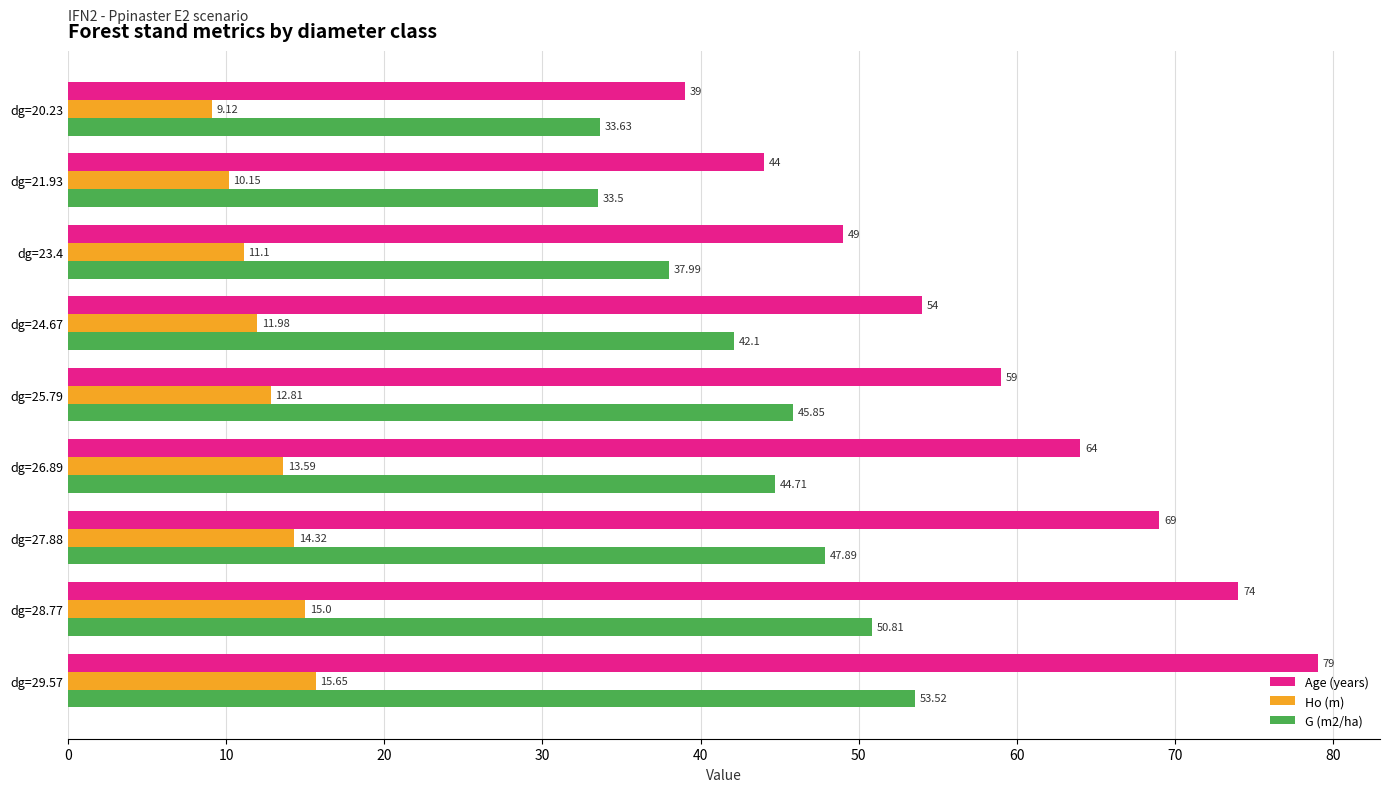

Rank the categories by Age (years) value from lowest to highest.

dg=20.23, dg=21.93, dg=23.4, dg=24.67, dg=25.79, dg=26.89, dg=27.88, dg=28.77, dg=29.57